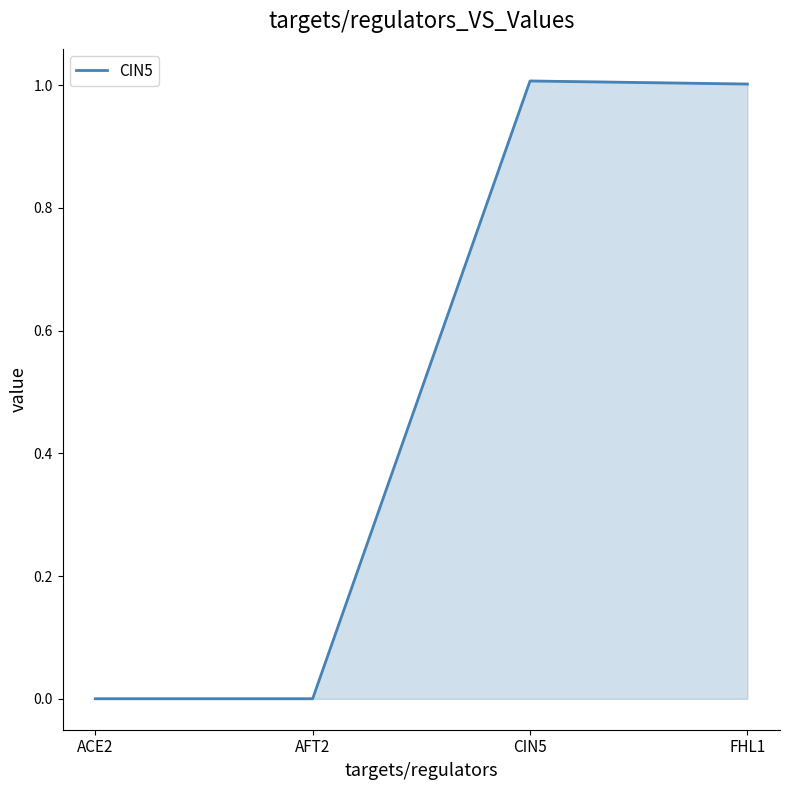

Rank the categories by value from lowest to highest.

ACE2, AFT2, FHL1, CIN5